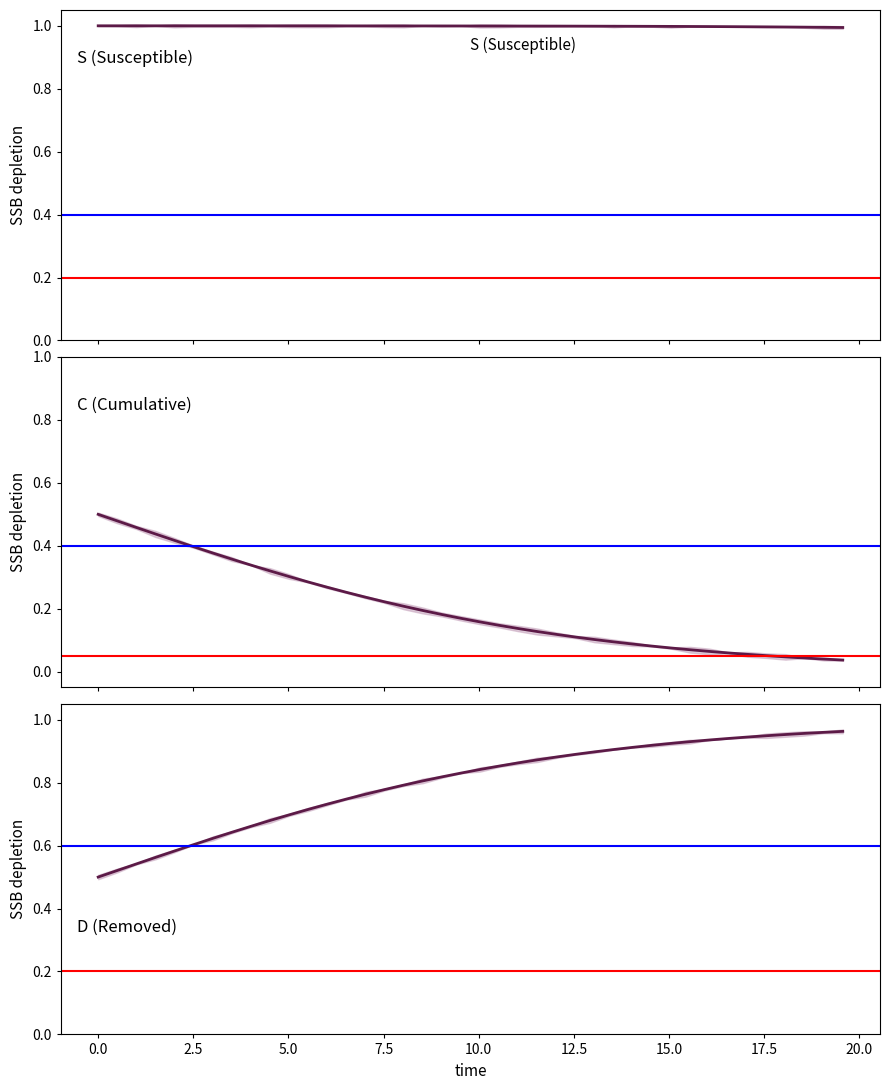

Which series has the largest total across all categories?

S